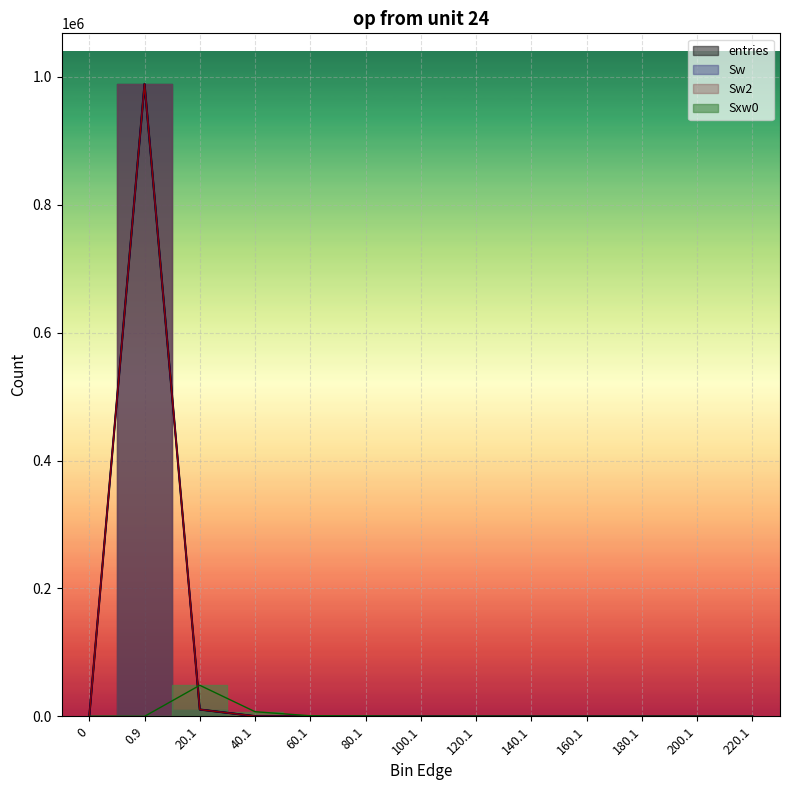

Is it true that Sw equals 271 at 40.1?

True